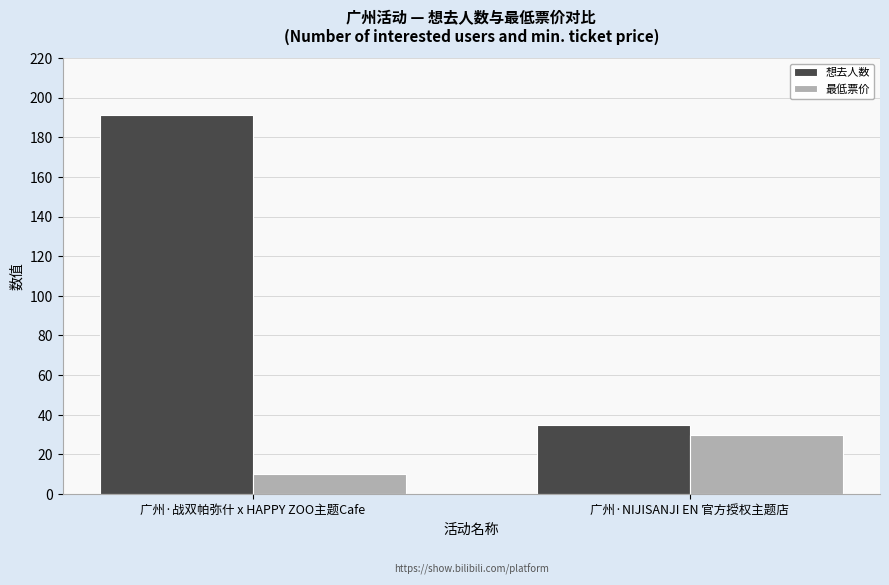

At how many categories does at least one series exceed 169?

1